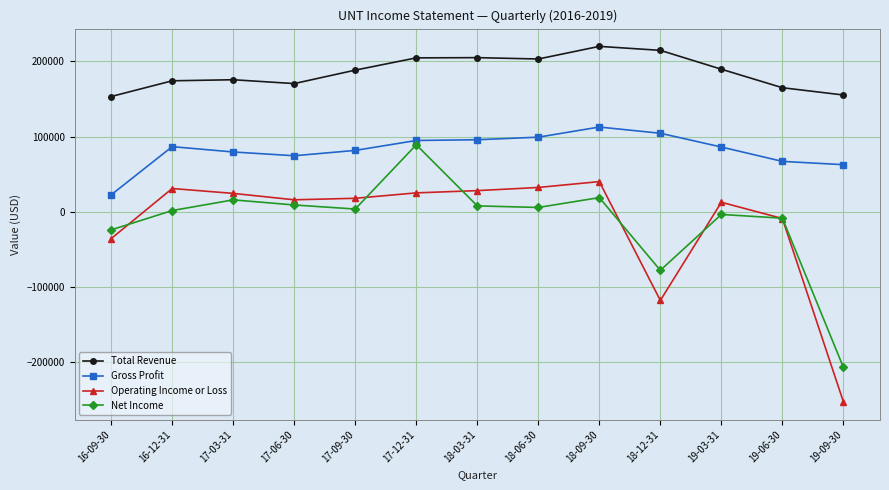

What is the label of the 13th point from the right?

16-09-30